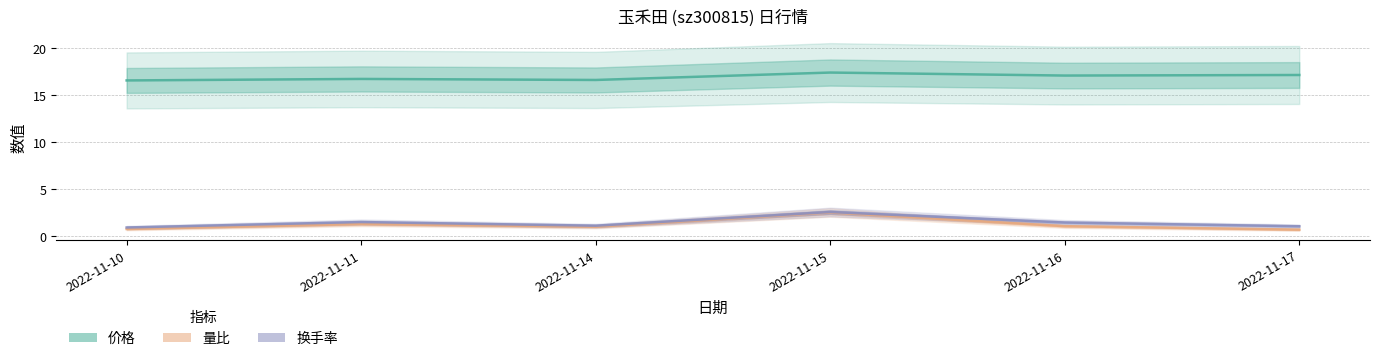

At which category does 换手率 reach its first local peak?

2022-11-11